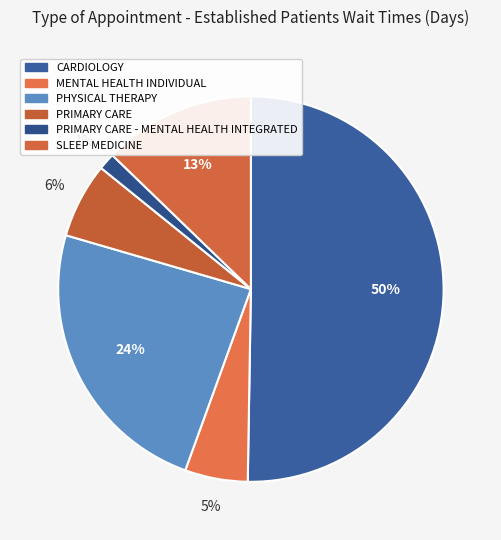

Which slice is the largest?

CARDIOLOGY